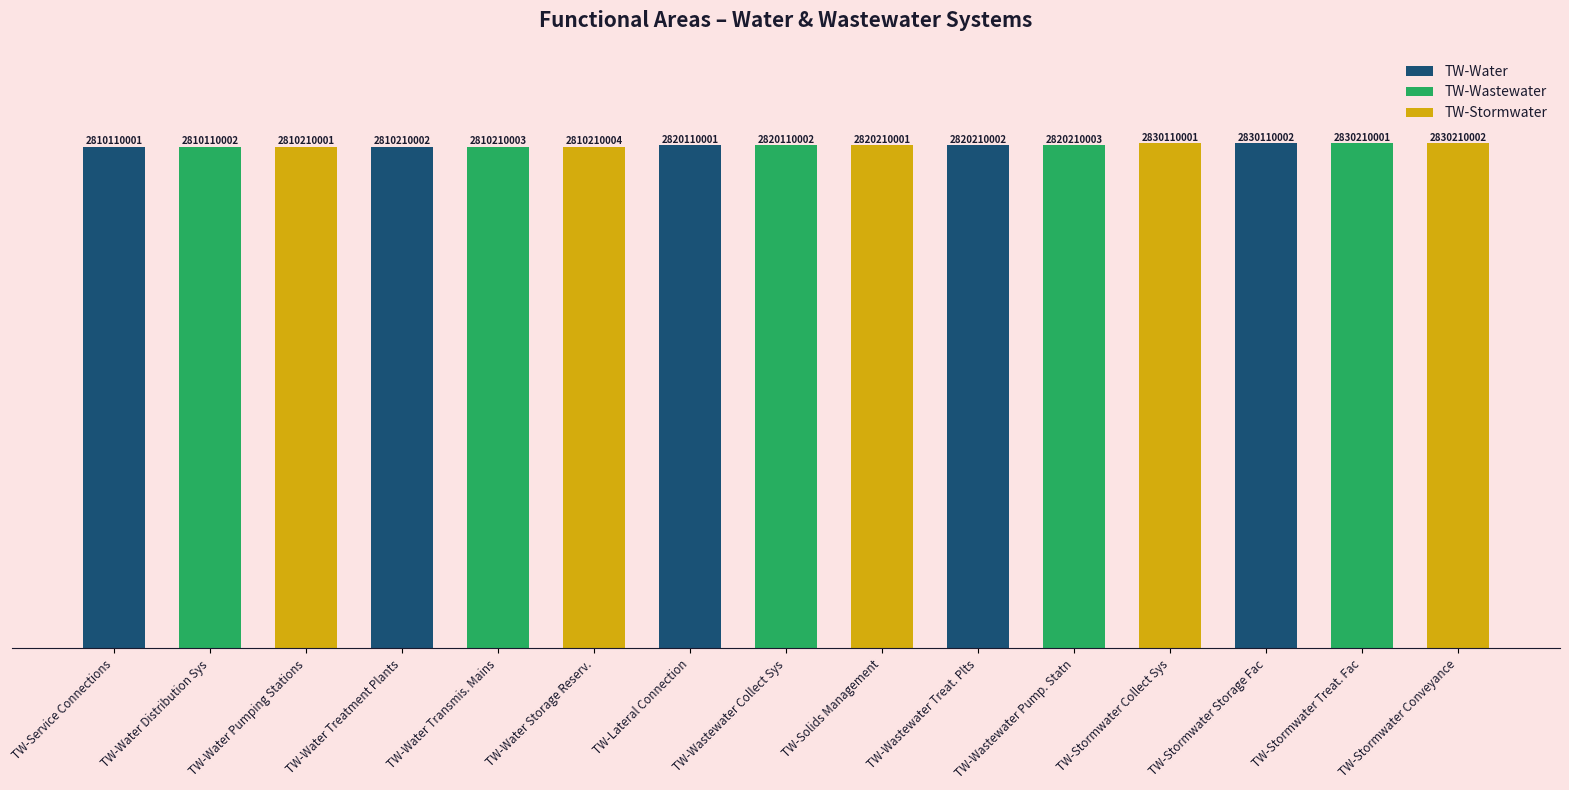

How many data points are less than 2820110002?

7